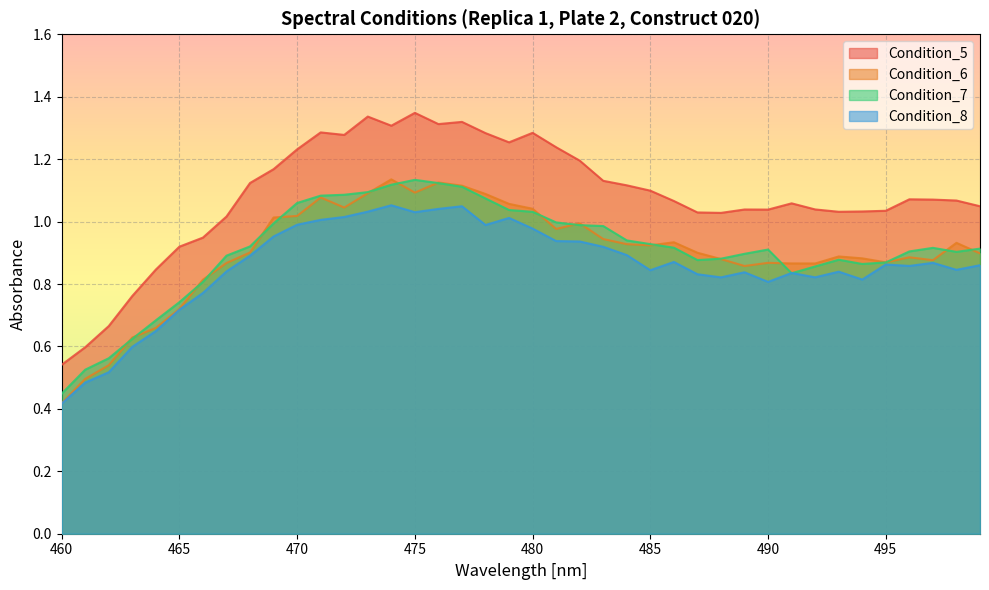

How many lines are shown in the chart?

4